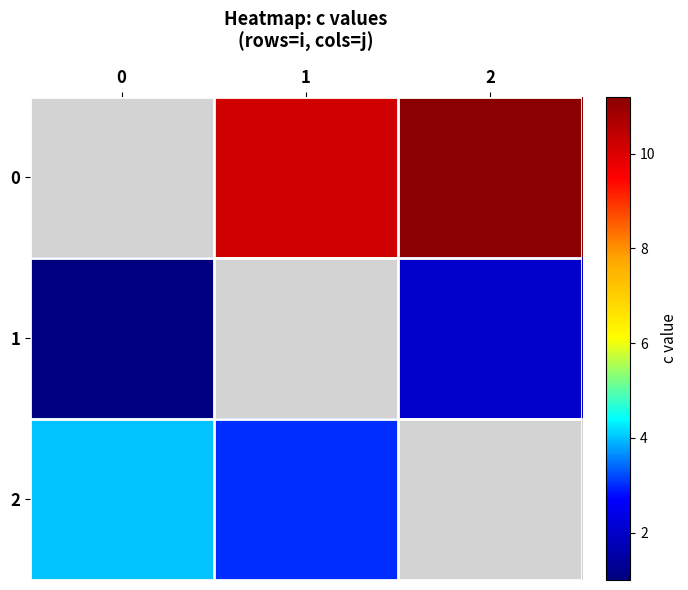

How many distinct data groups are displayed?

3